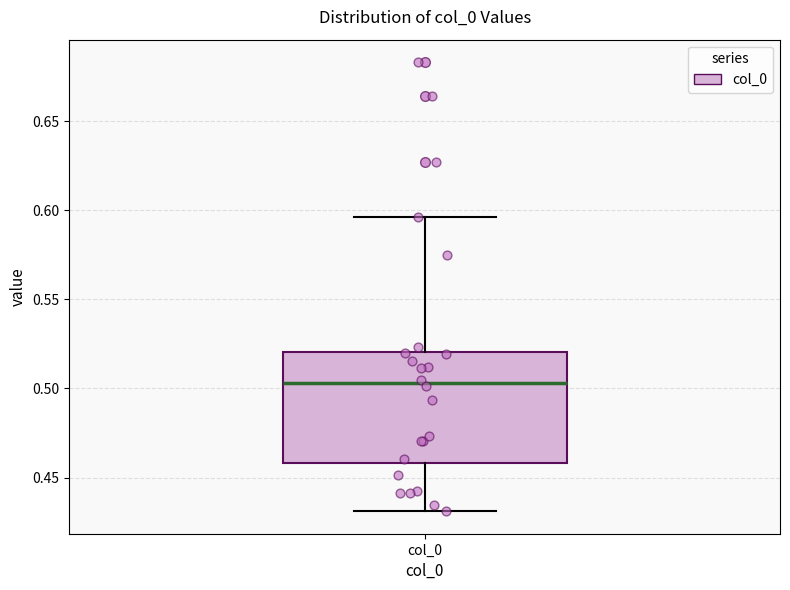

Transcribe this box plot: give where the median line is, the range the box spans, and where the two whiskers end, as read against the y-axis. The values are not printed on the chart, so give them approximately, as read against the axis.

median 0.505, box 0.460 to 0.520, whiskers 0.430 to 0.595